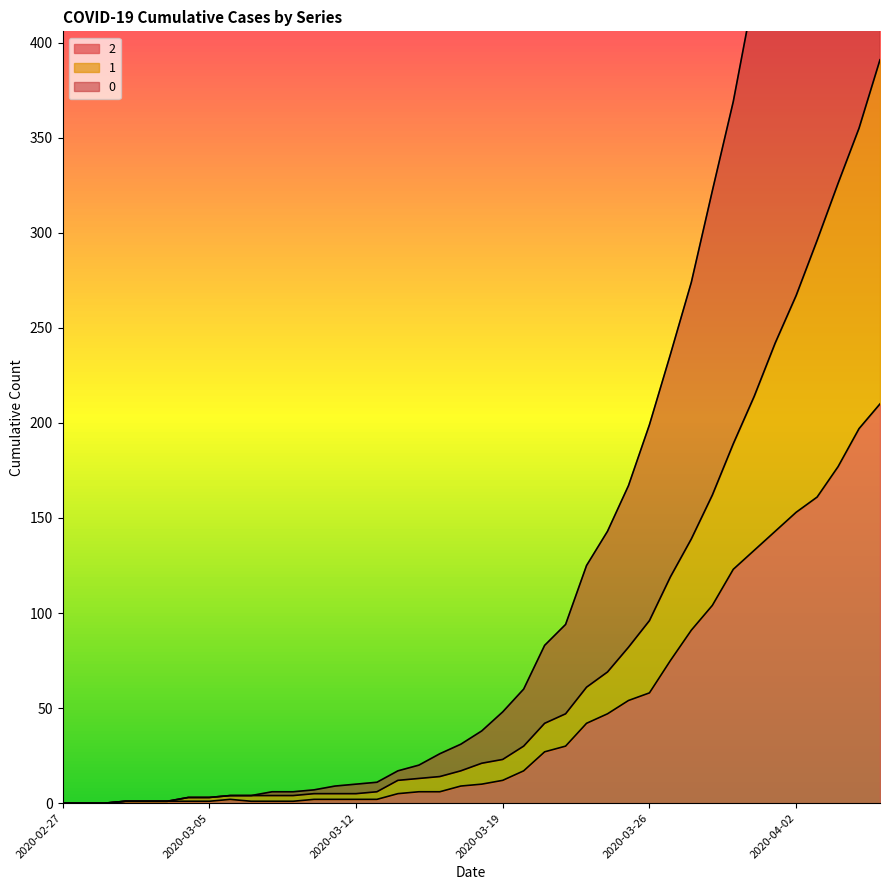

Where is 0 nearest to the value 372?

2020-03-30